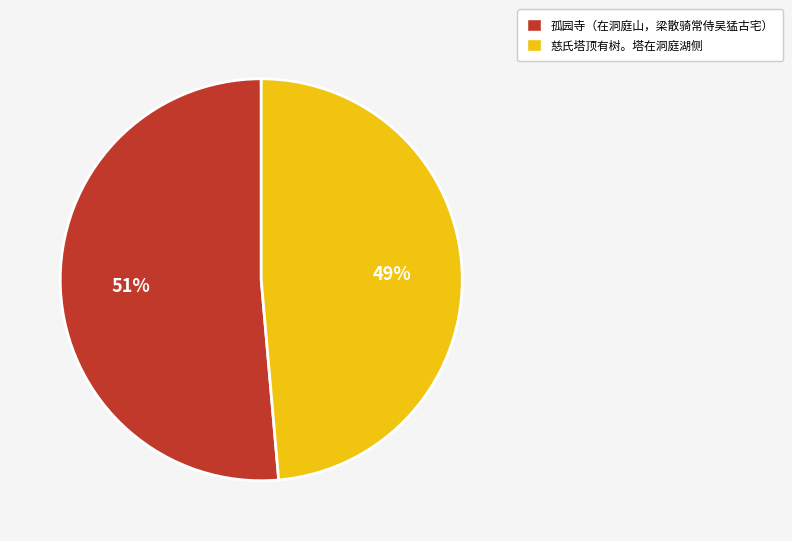

Rank the categories by value from lowest to highest.

慈氏塔顶有树。塔在洞庭湖侧, 孤园寺（在洞庭山，梁散骑常侍吴猛古宅）